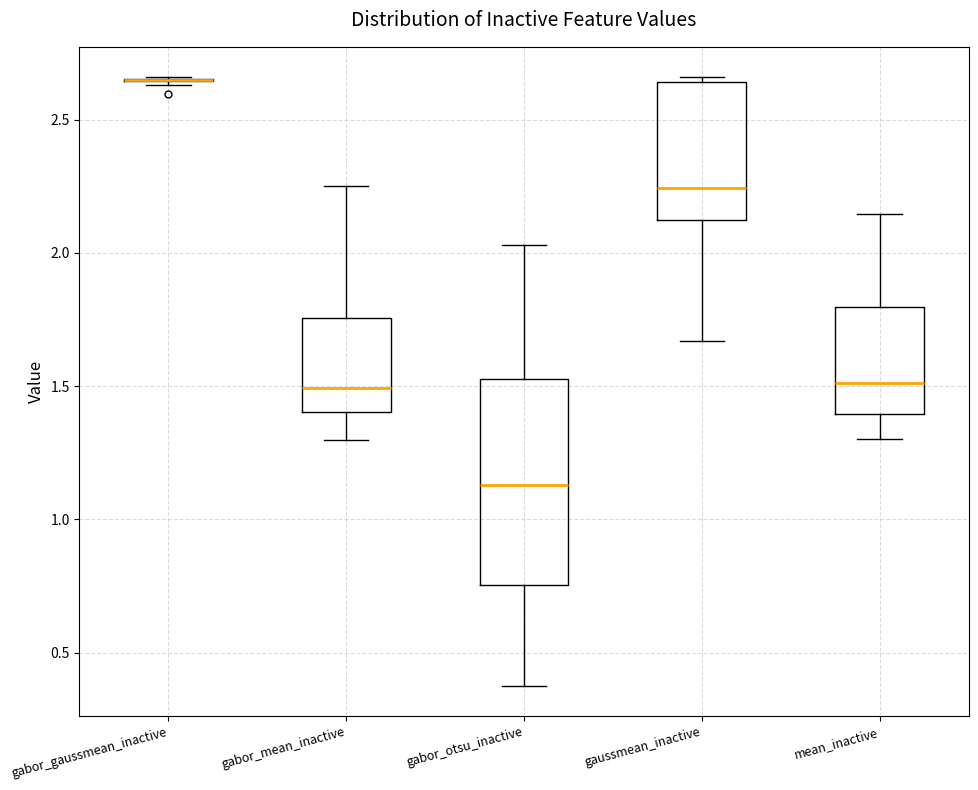

Reading left to right, read every box against the y-axis: the position of its median line, the range the box covers, and the ends of its whiskers. The values are not printed on the chart, so give them approximately, as read against the axis.

gabor_gaussmean_inactive: box collapsed to a line at 2.65, whiskers 2.65 to 2.65
gabor_mean_inactive: median 1.50, box 1.40 to 1.75, whiskers 1.30 to 2.25
gabor_otsu_inactive: median 1.15, box 0.75 to 1.55, whiskers 0.40 to 2.05
gaussmean_inactive: median 2.25, box 2.10 to 2.65, whiskers 1.65 to 2.65 (just above the box's upper edge)
mean_inactive: median 1.50, box 1.40 to 1.80, whiskers 1.30 to 2.15